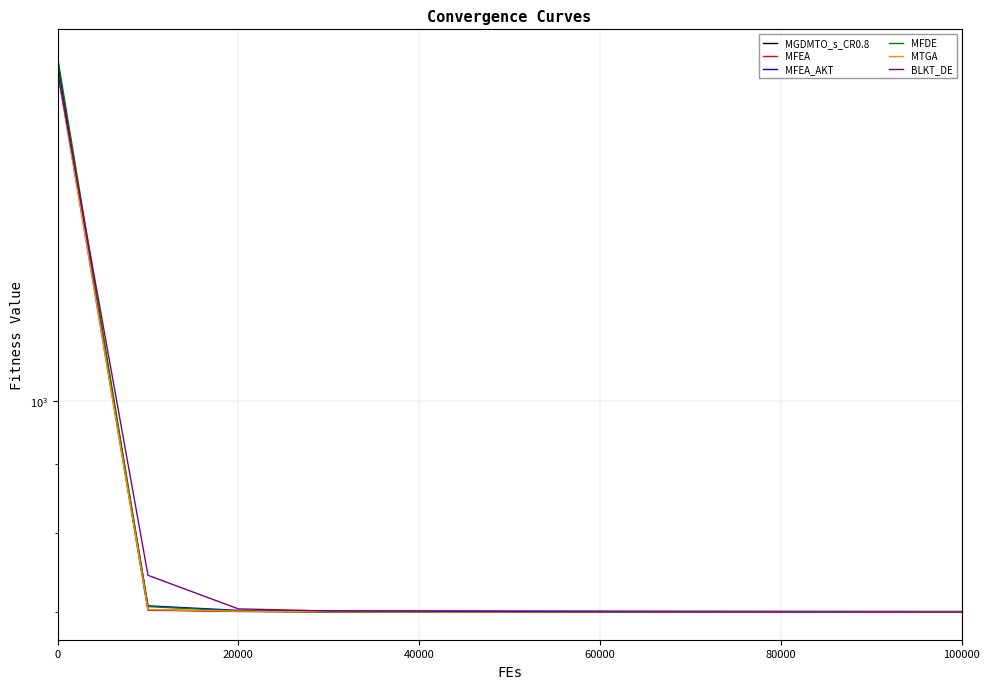

Is the value of MFEA_AKT at 20000 greater than the value of MFDE at 10?

Yes